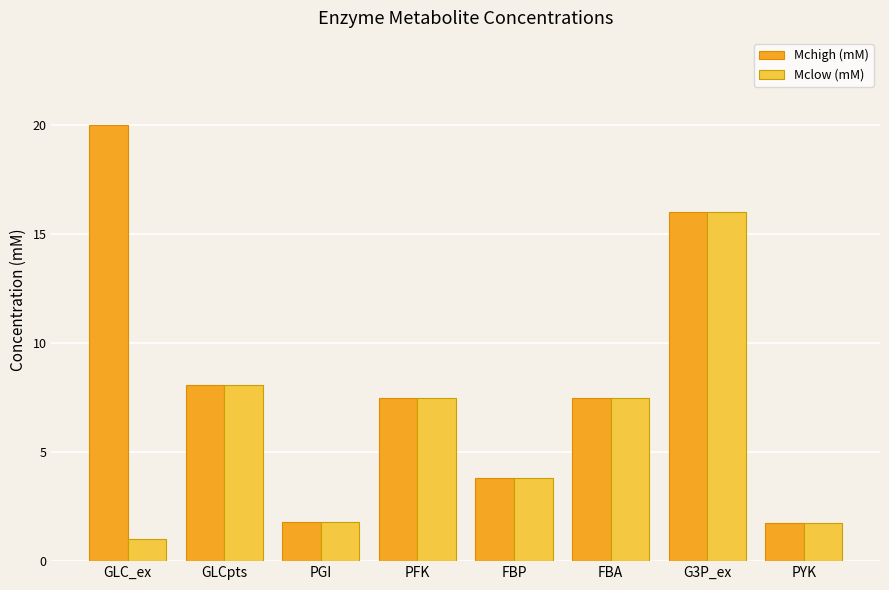

How many data points in Mclow (mM) are less than 7?

4